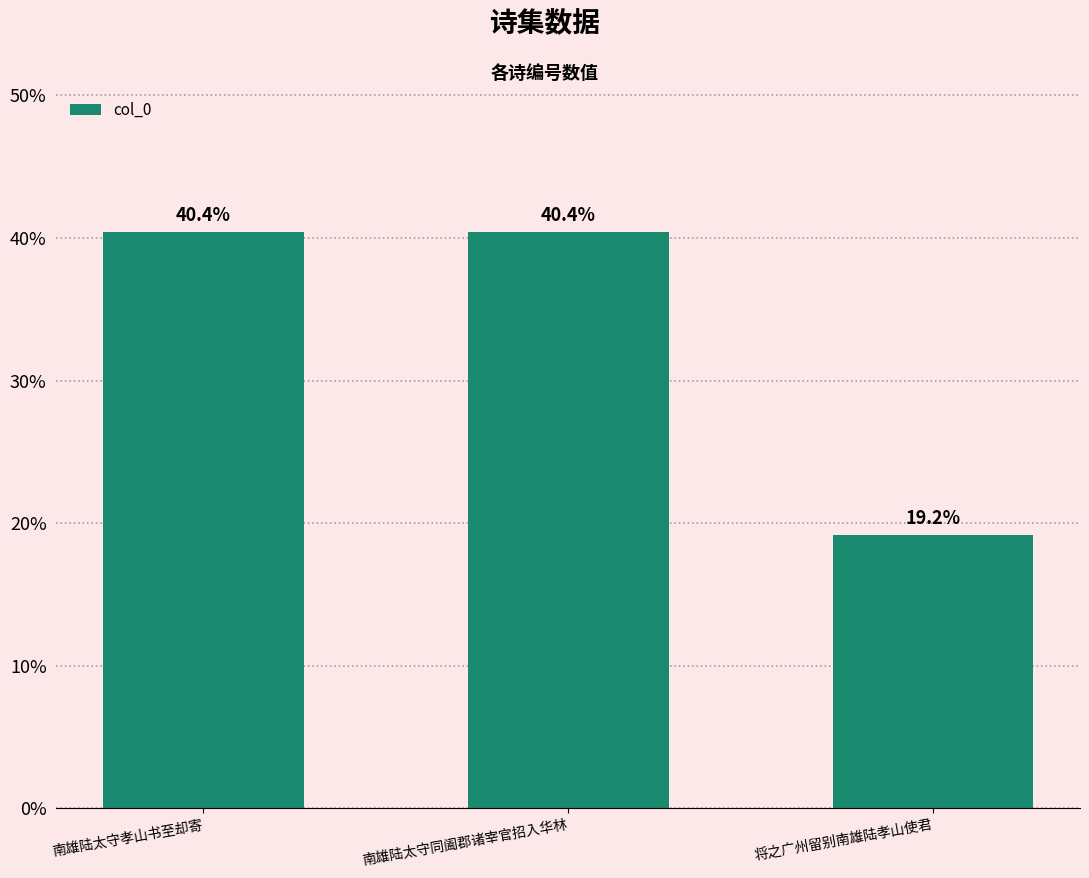

Where is the data nearest to the value 29?

将之广州留别南雄陆孝山使君